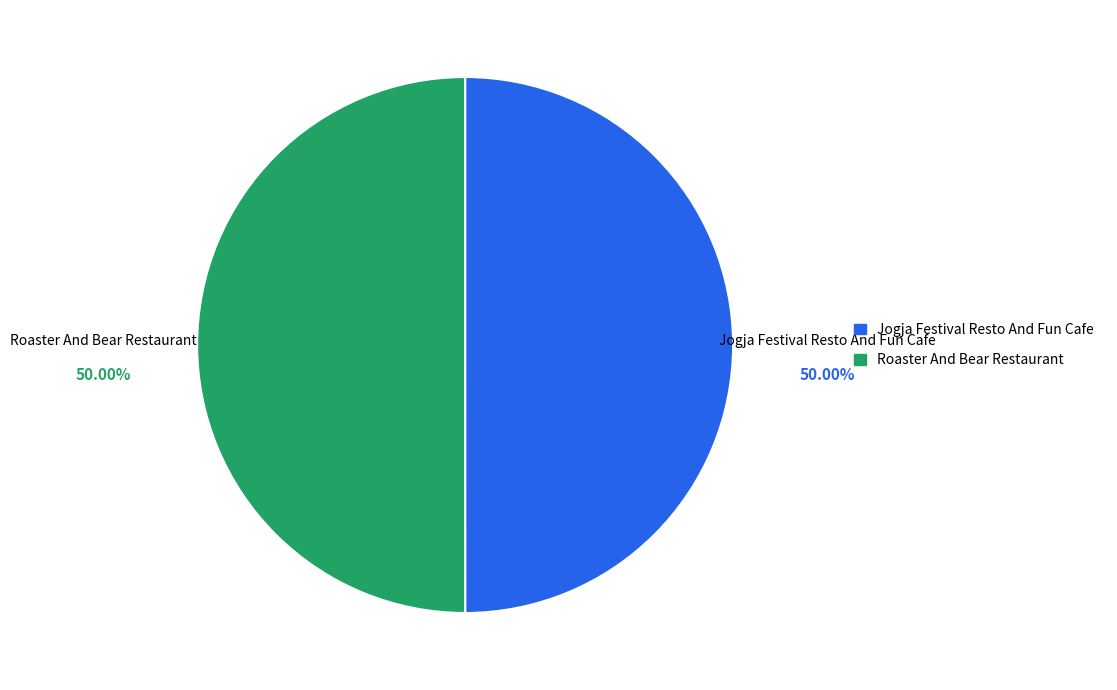

How many segments does this pie chart have?

2